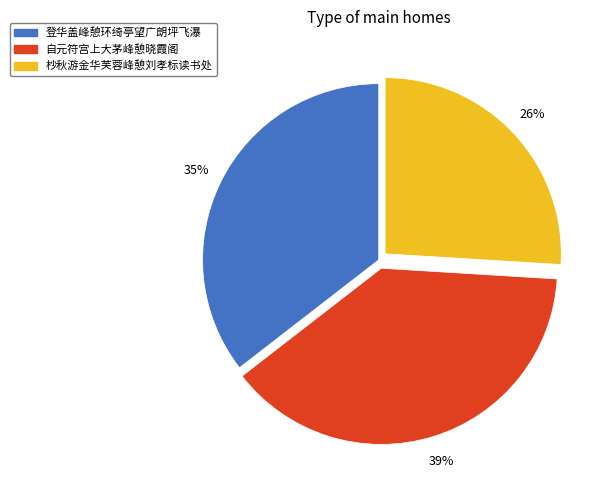

Between 杪秋游金华芙蓉峰憩刘孝标读书处 and 登华盖峰憩环绮亭望广朗坪飞瀑, which is larger?

登华盖峰憩环绮亭望广朗坪飞瀑